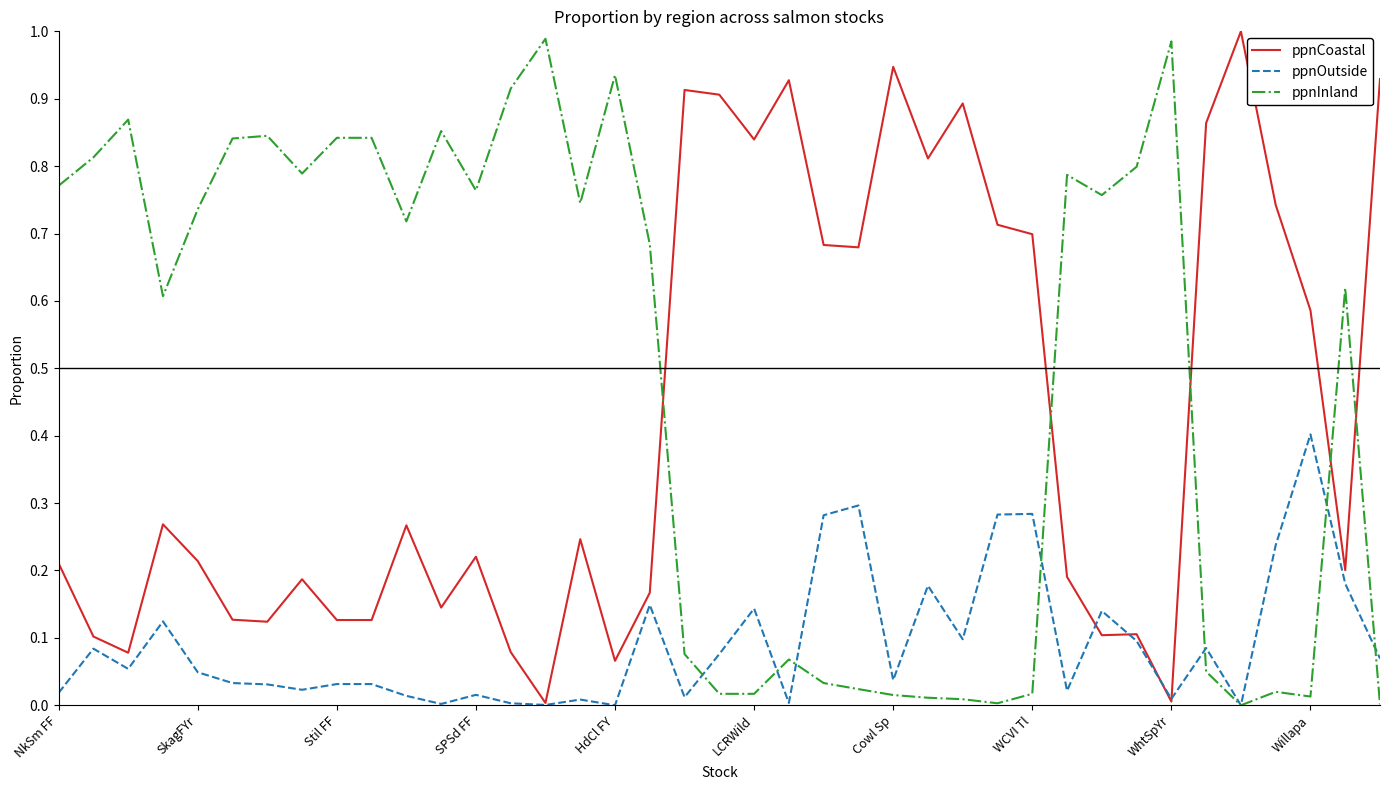

Rank the series by their average value, from lowest to highest.

ppnOutside, ppnCoastal, ppnInland